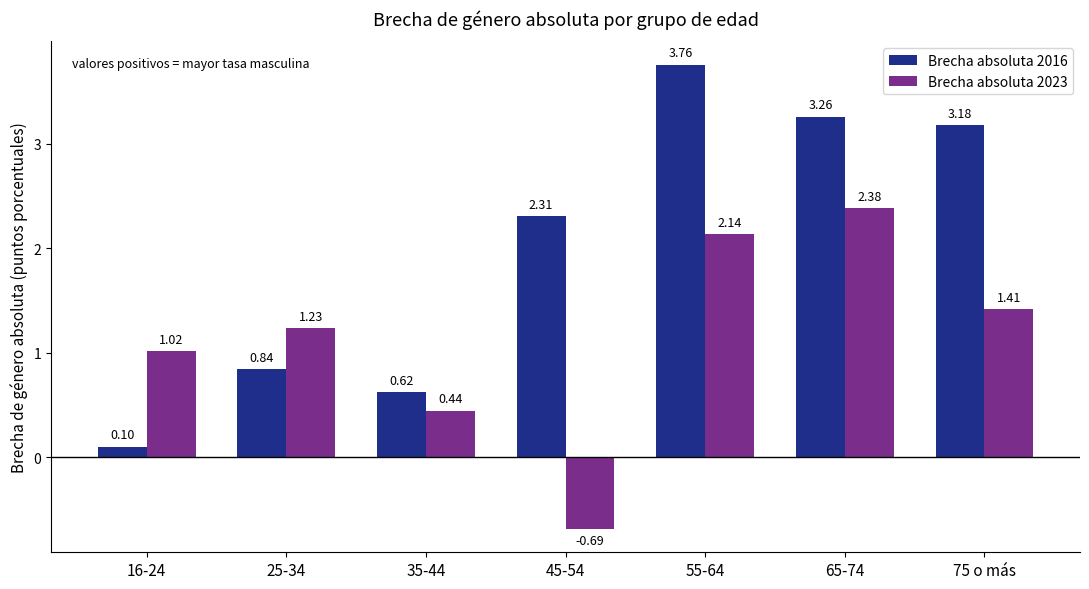

What is the difference between the highest and lowest values at 65-74?

0.9